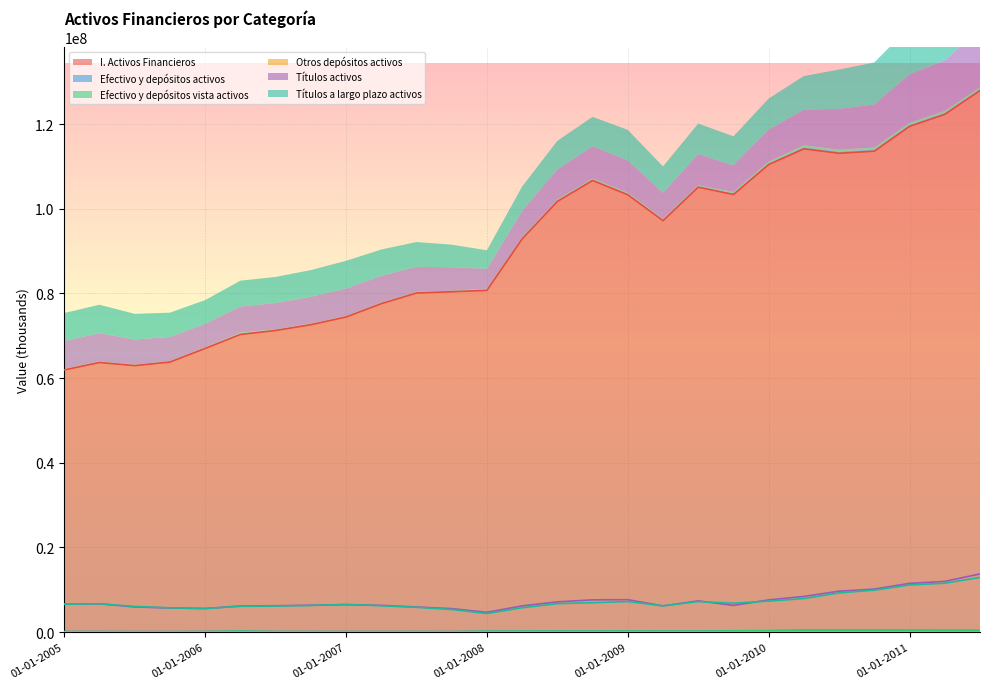

Count the number of data series in this chart.

6